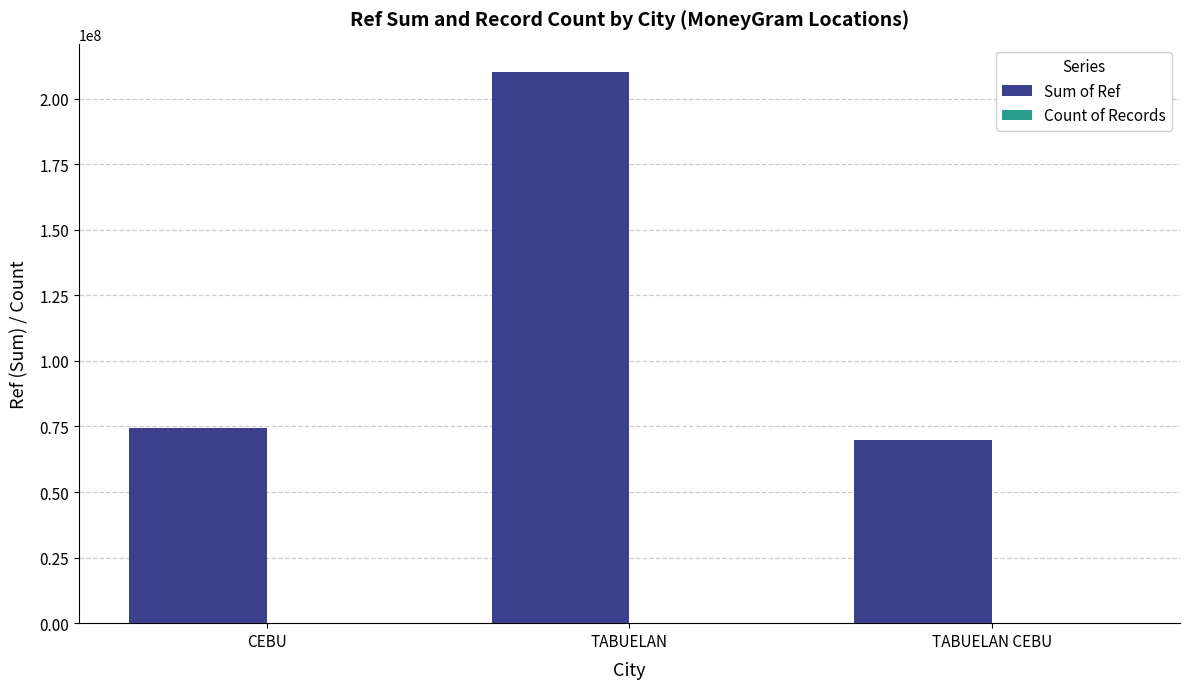

Which label corresponds to the largest value in the chart?

TABUELAN